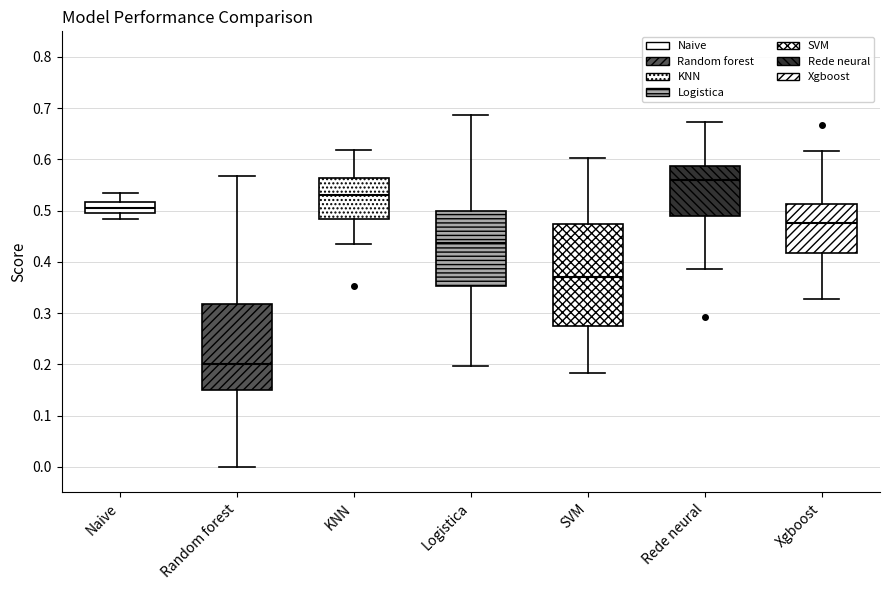

Which box has the lowest median line?

Random forest